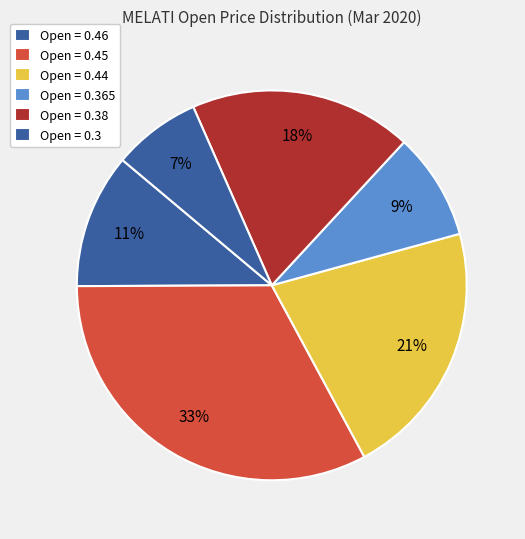

What is the smallest slice in the pie chart?

Open = 0.3